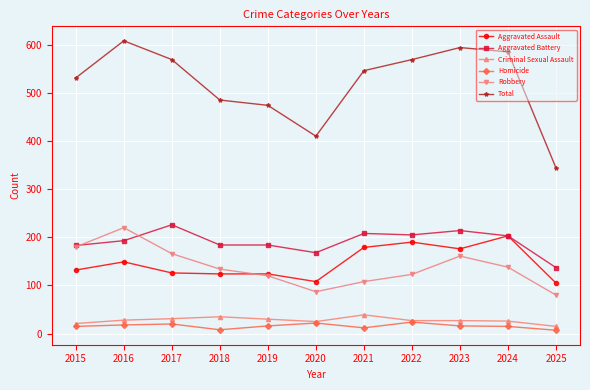

What is the difference between the maximum and minimum values in the Total series?

264